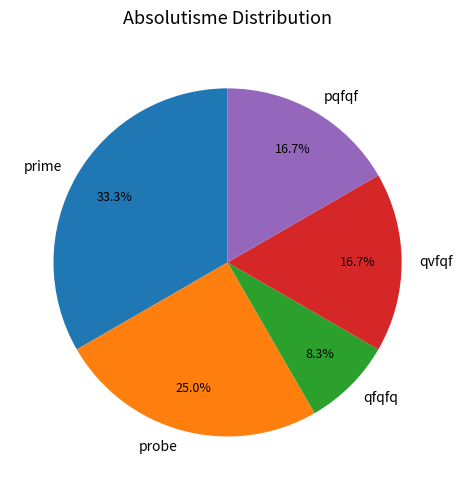

The prime slice represents 48% of the pie. True or false?

False